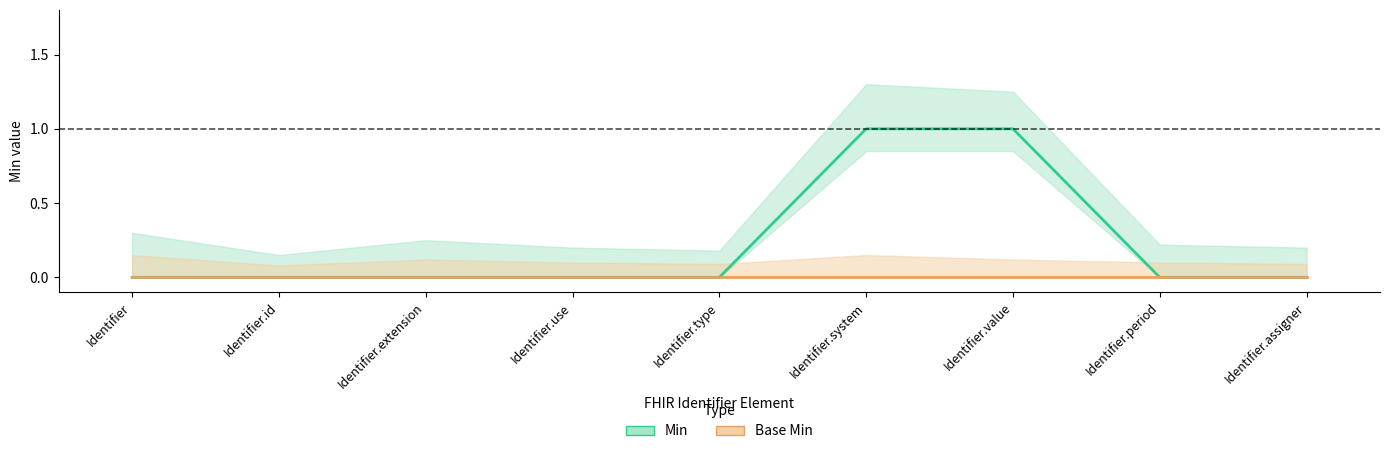

Between Identifier.type and Identifier.value, which is larger?

Identifier.value